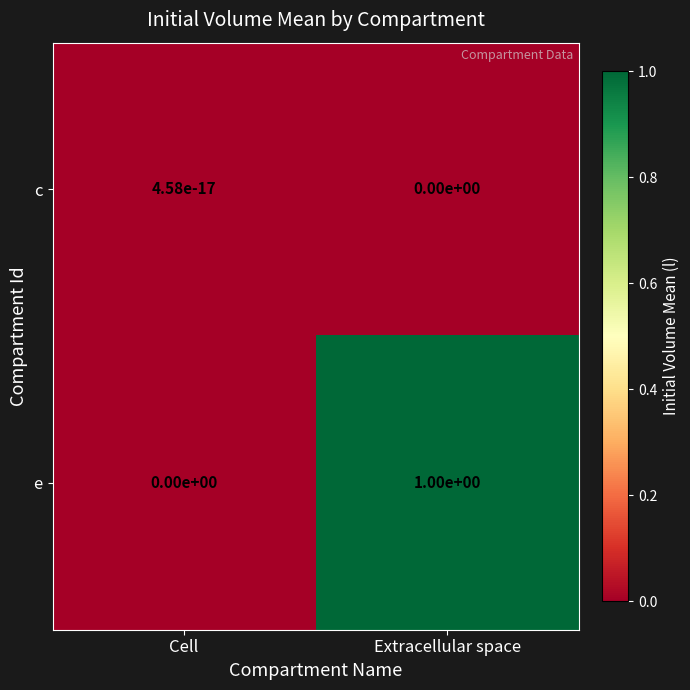

What is the total value across all series at Extracellular space?

1.0